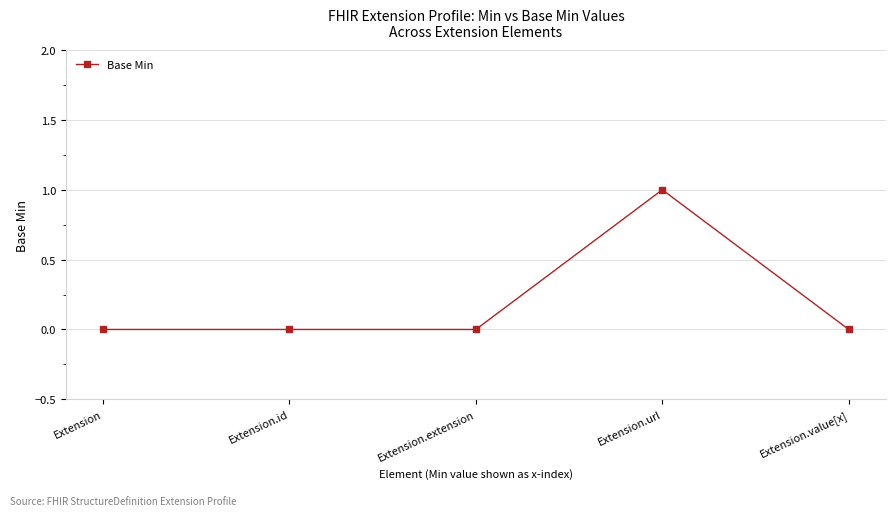

The chart shows a value of -1 at Extension.extension. True or false?

False